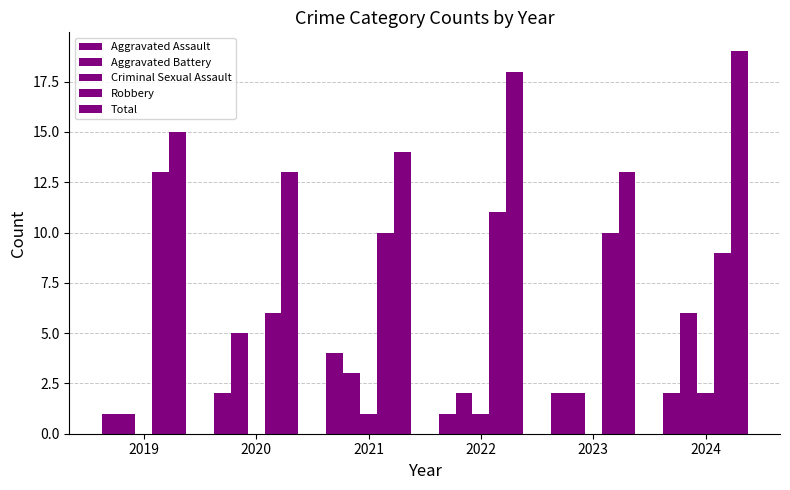

What is the lowest value of the Total series?

13